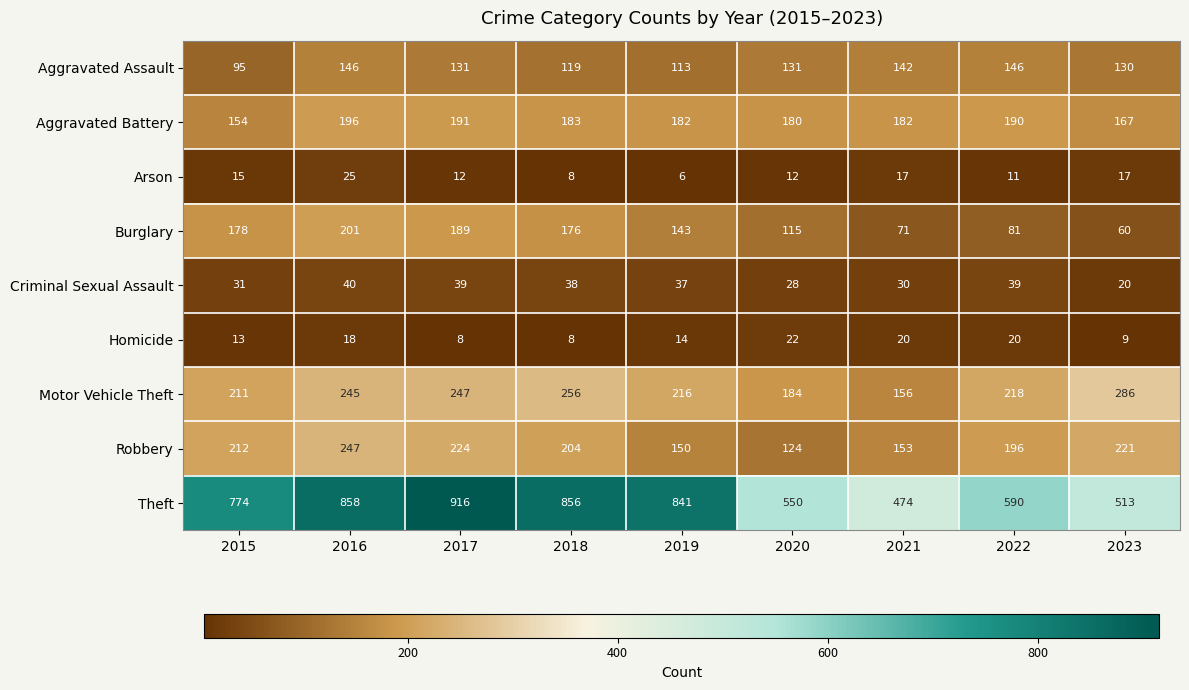

What is the difference between the Robbery values at 2015 and 2019?

62